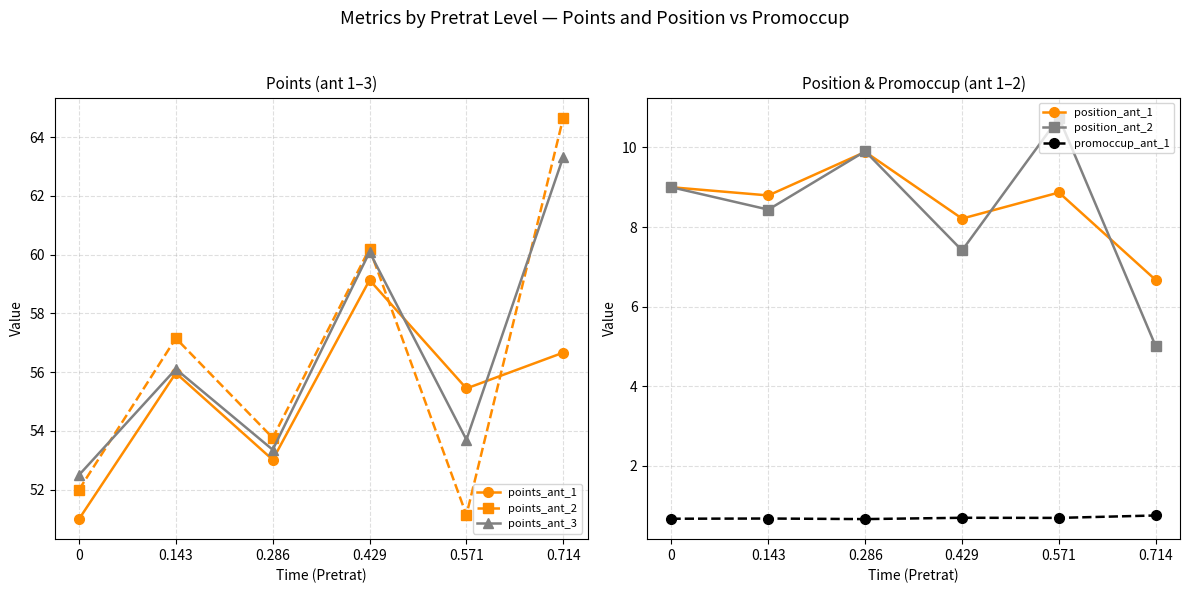

What is the value of the points_ant_1 point at the 3rd from the left?

53.0